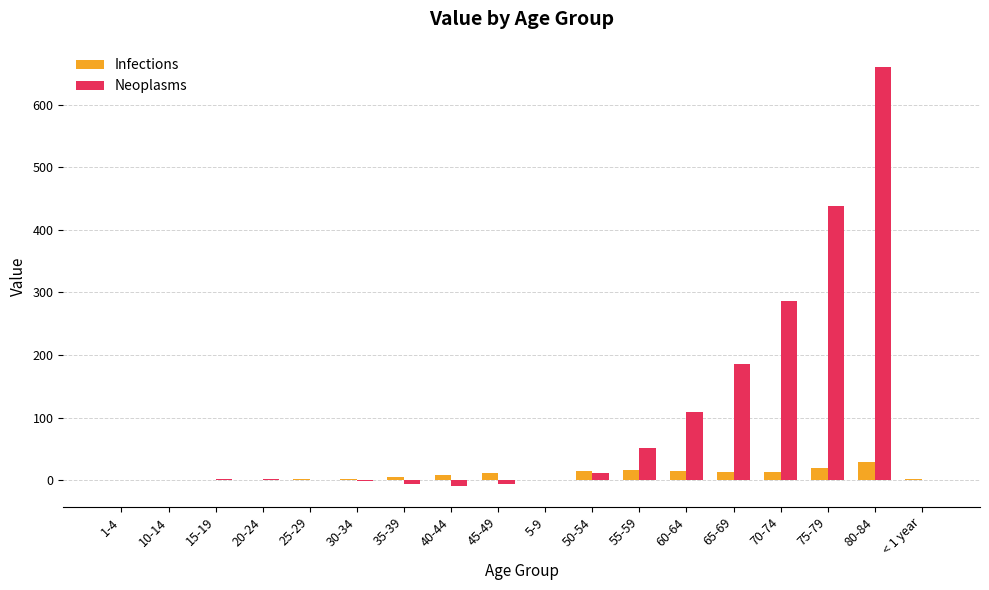

Does the chart contain stacked bars?

No